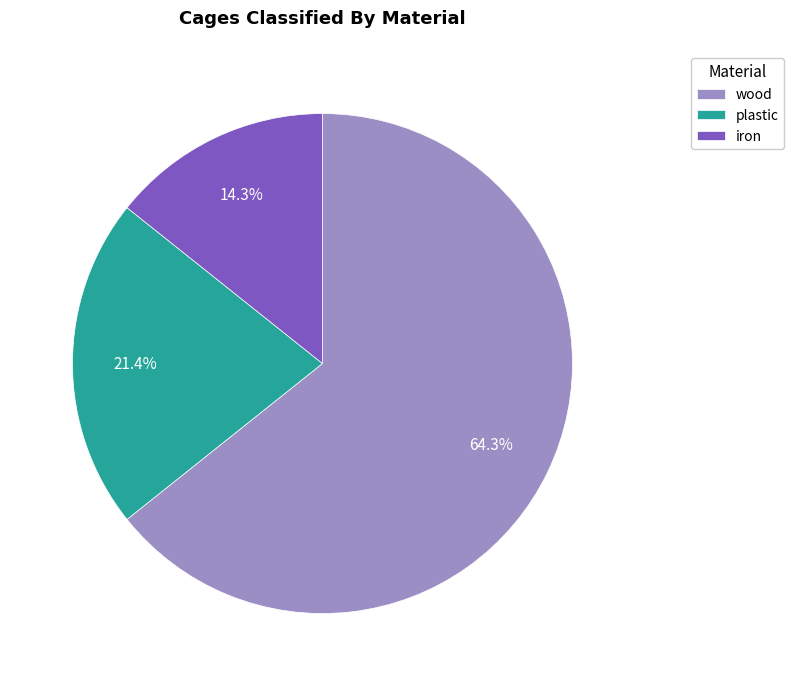

To the nearest percent, what is the difference between the largest and smallest slice percentages?

50%